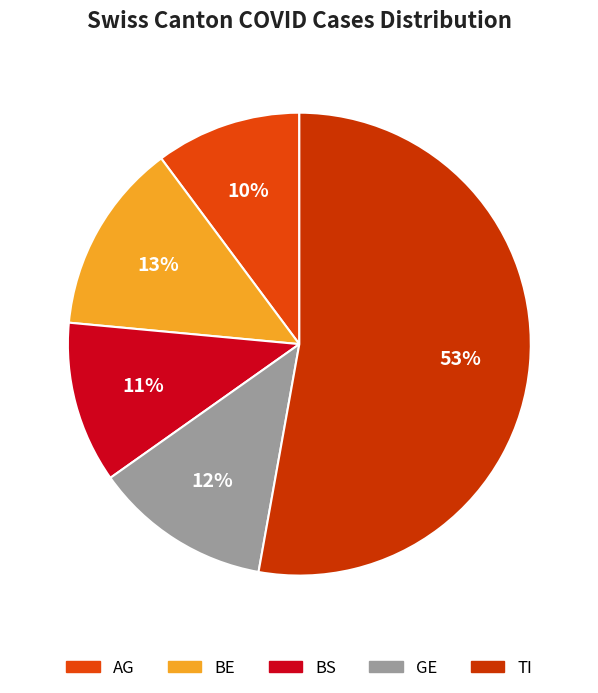

How many slices are in this pie chart?

5